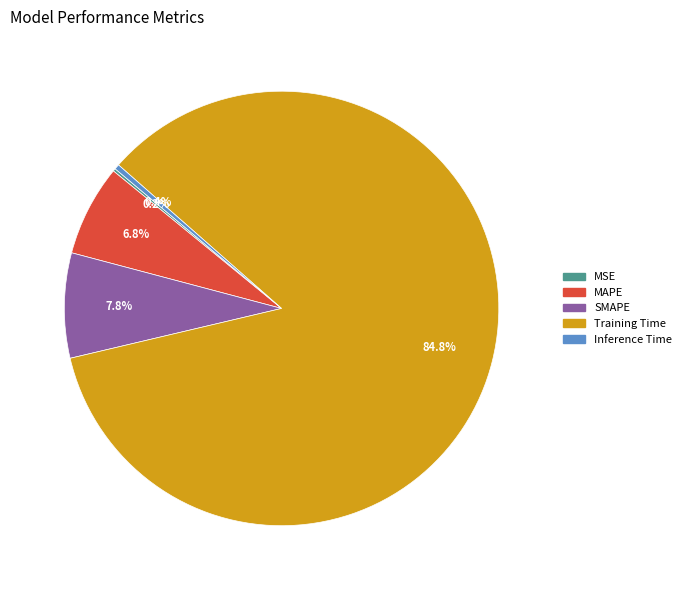

Is it true that Training Time is 71% of the pie?

False